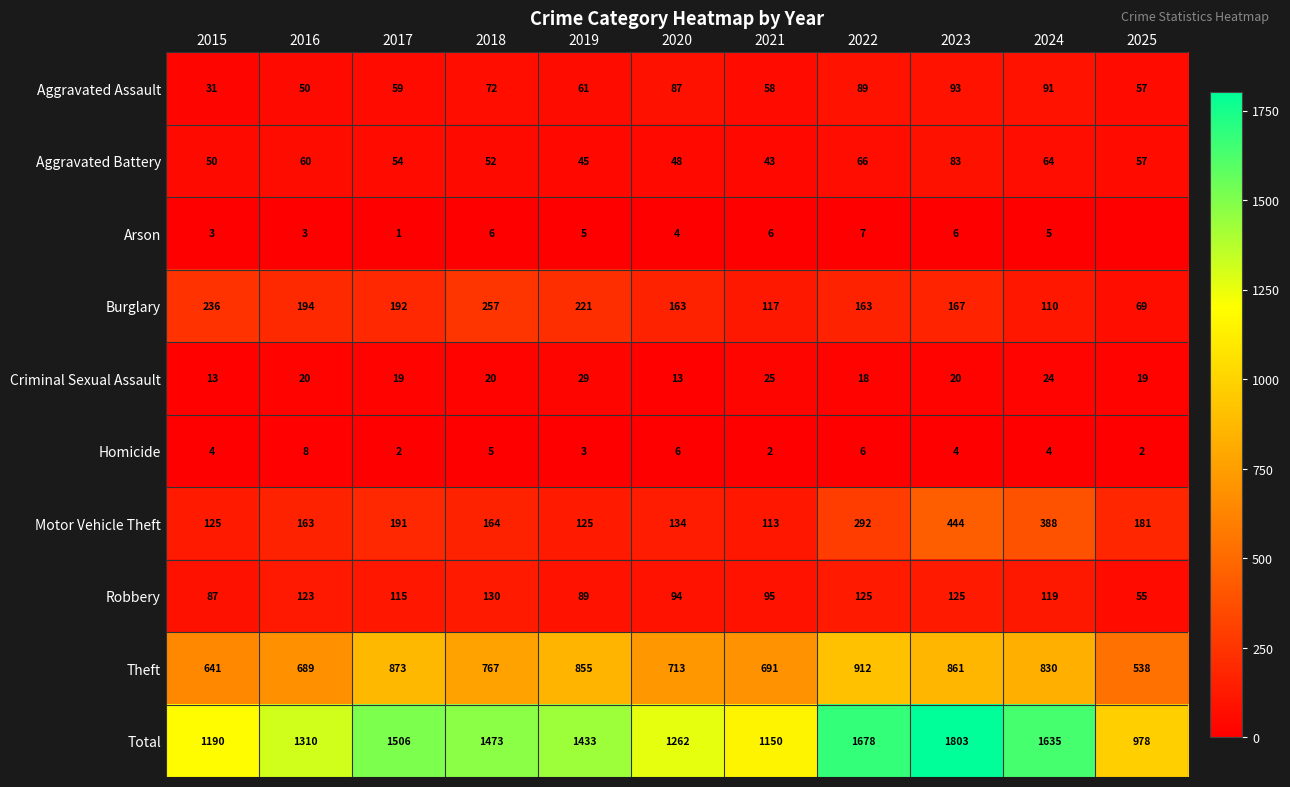

What is the difference between the maximum and minimum values in the Motor Vehicle Theft series?

331